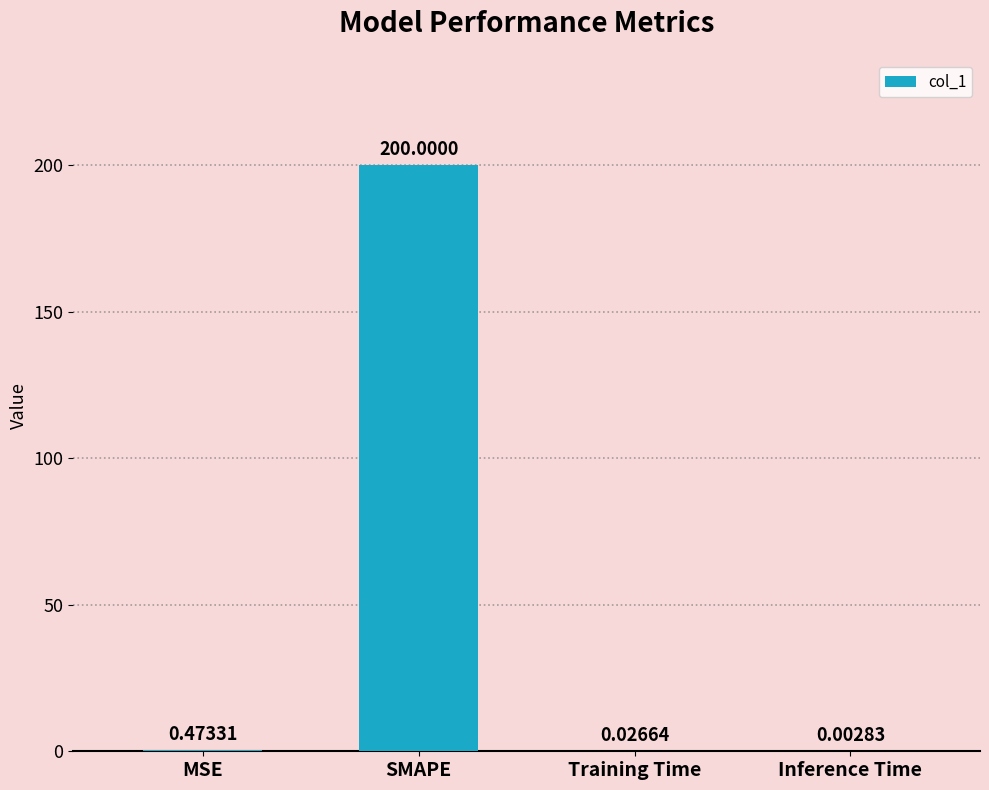

What is the sum of all values?

200.5